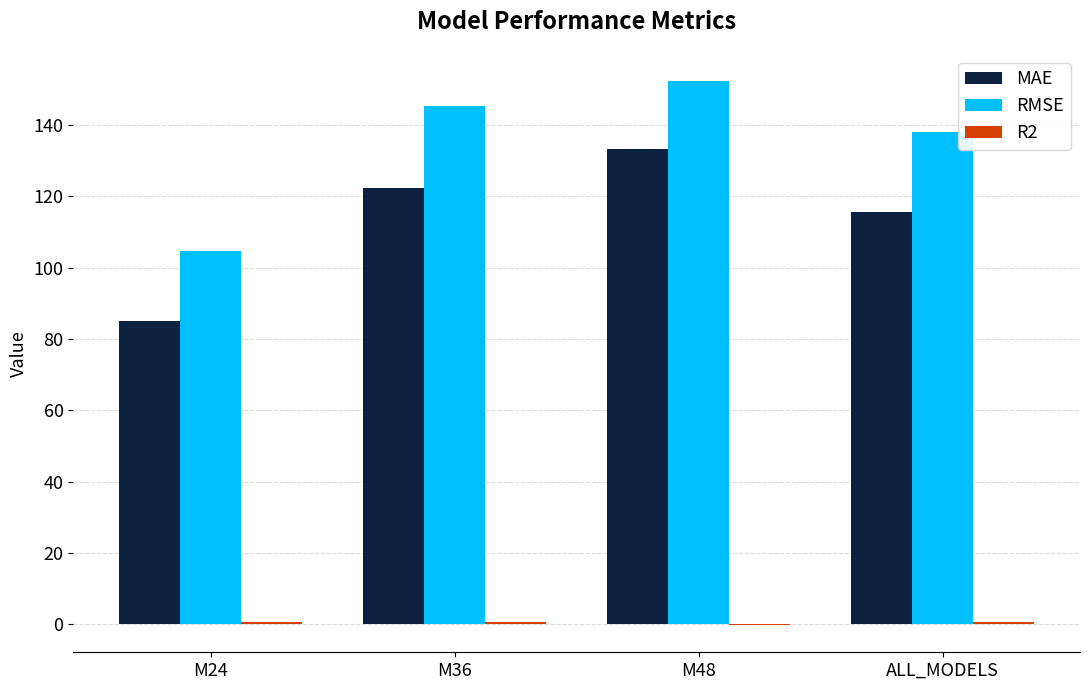

What is the spread (max minus min) of values at M48?

152.4